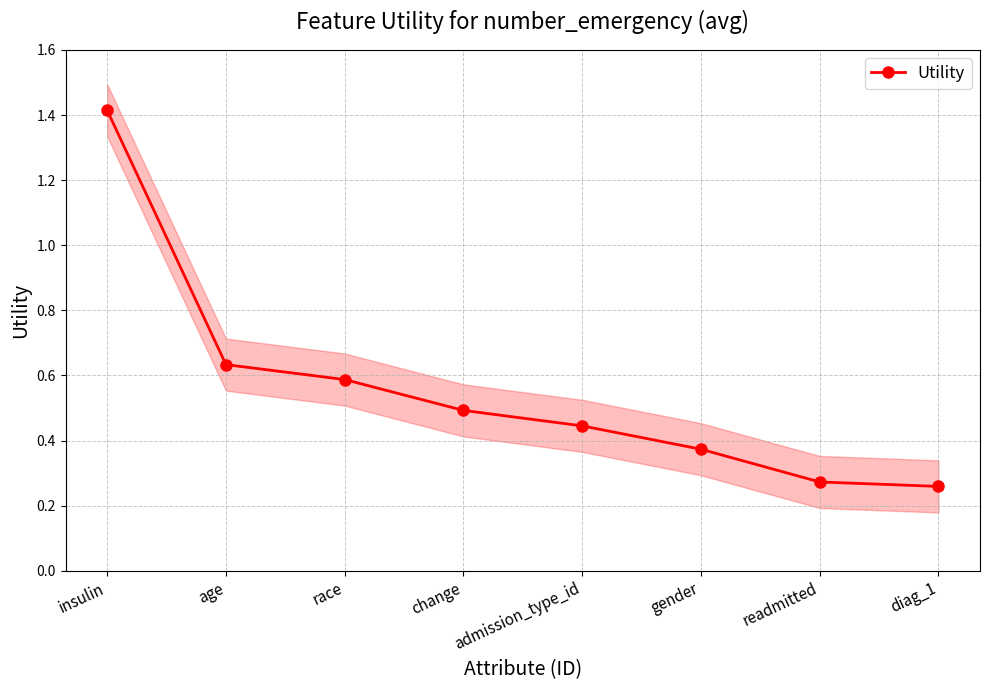

What is the minimum value shown in the chart?

0.3